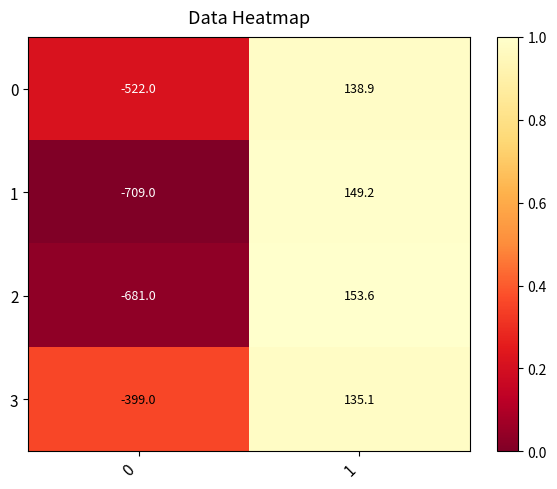

Reading left to right, extract all data points from this chart.

0: 0=-522.0	1=138.9
1: 0=-709.0	1=149.2
2: 0=-681.0	1=153.6
3: 0=-399.0	1=135.1